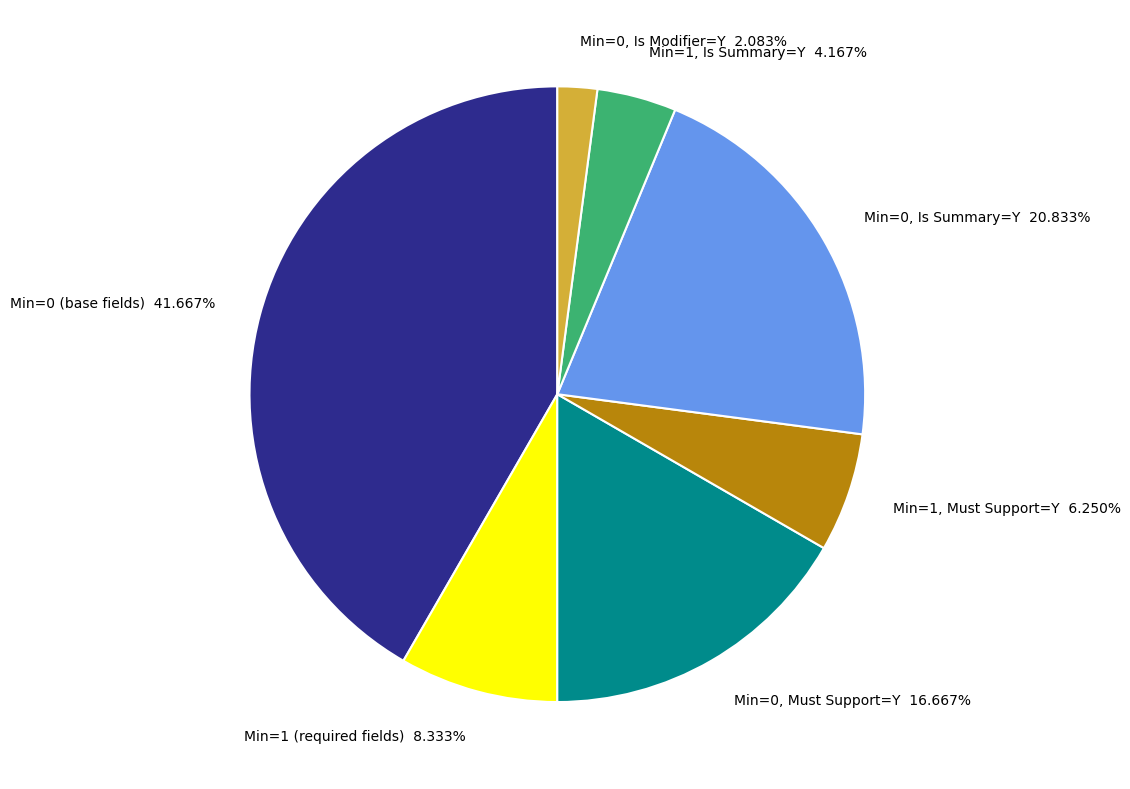

Do Min=0, Must Support=Y and Min=1 (required fields) together represent more than half of the pie?

No